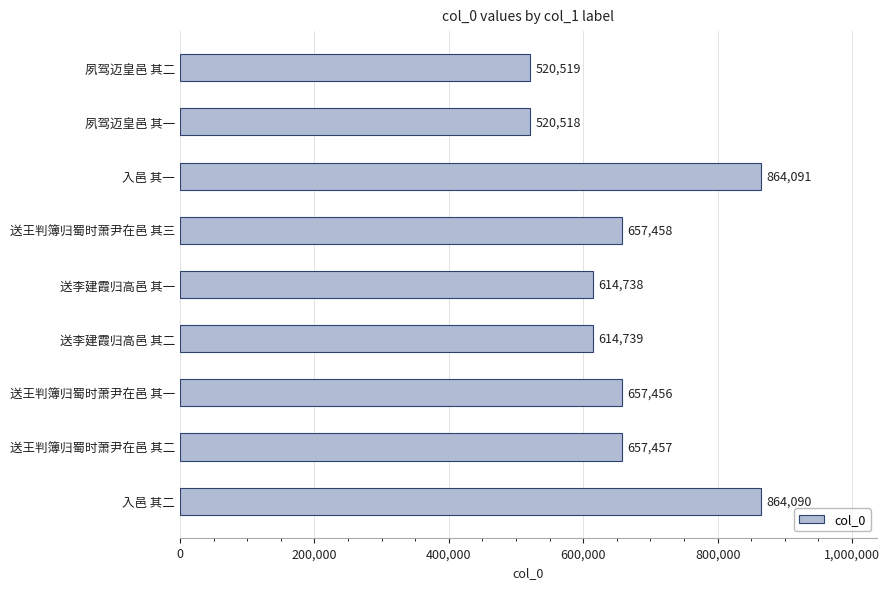

Reading bottom to top, transcribe all the data shown in this chart.

入邑 其二=864090	送王判簿归蜀时萧尹在邑 其二=657457	送王判簿归蜀时萧尹在邑 其一=657456	送李建霞归高邑 其二=614739	送李建霞归高邑 其一=614738	送王判簿归蜀时萧尹在邑 其三=657458	入邑 其一=864091	夙驾迈皇邑 其一=520518	夙驾迈皇邑 其二=520519